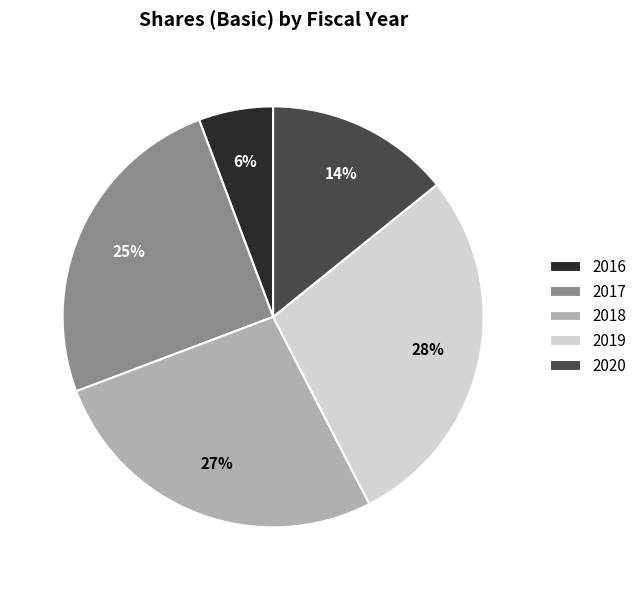

Which has a higher value, 2018 or 2019?

2019